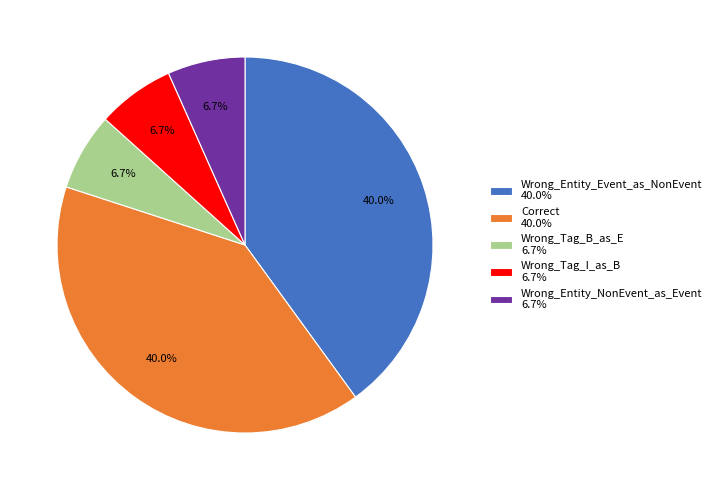

Is Wrong_Entity_NonEvent_as_Event the majority of the pie?

No